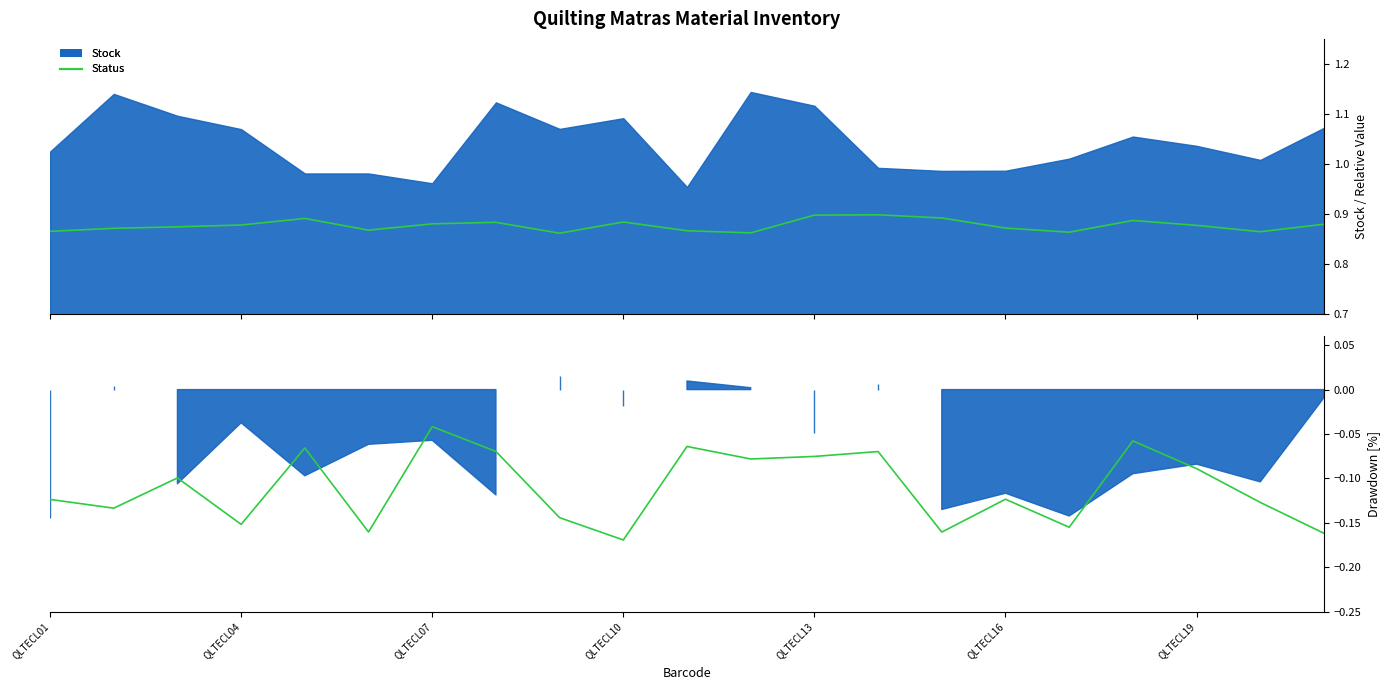

Read the Status Drawdown value at QLTECL13.

-0.1